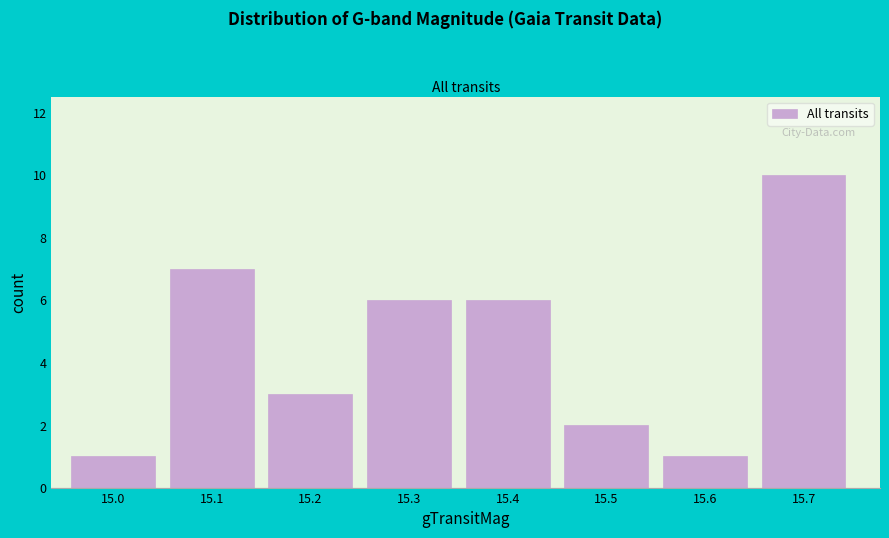

Reading left to right, transcribe all the data shown in this chart.

1	7	3	6	6	2	1	10